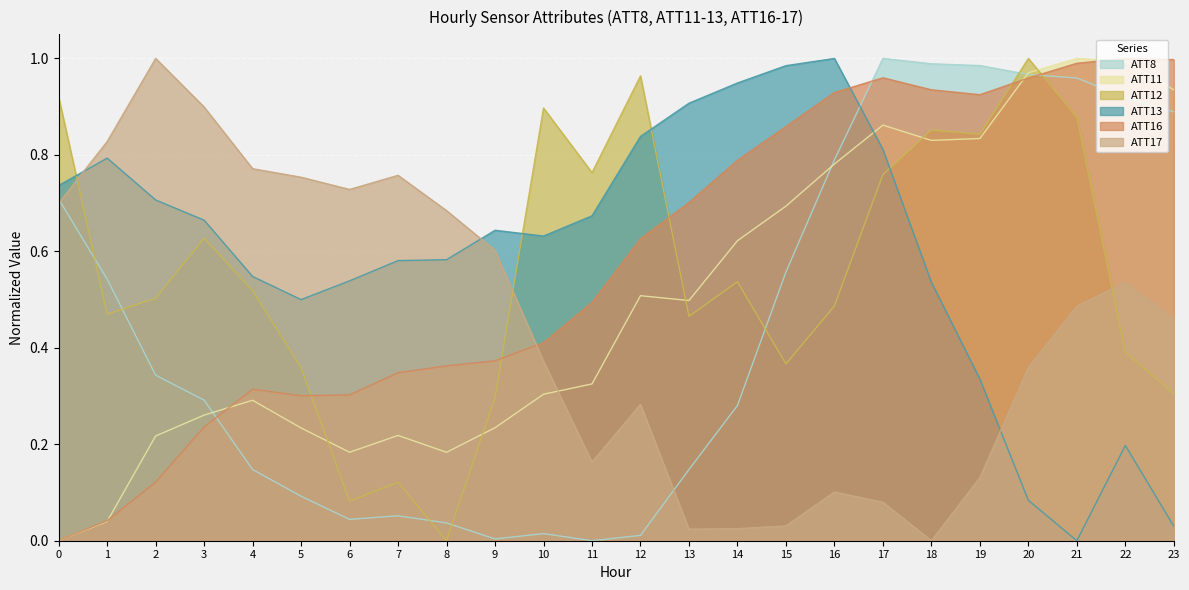

What is the difference between the ATT11 values at 10 and 12?

0.2